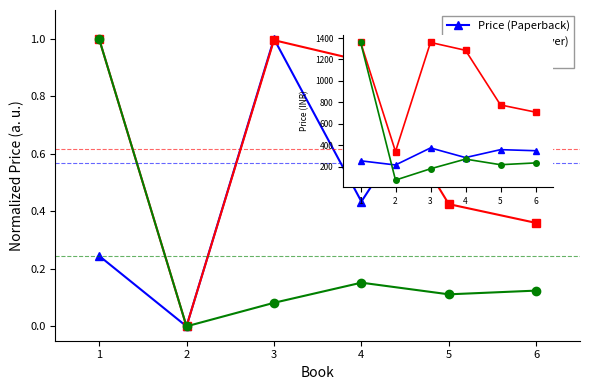

Reading left to right, transcribe all the data shown in this chart.

Price (Paperback): 255.0	216.0	375.0	285.0	359.0	349.0
Price (Hardcover): 1364.0	341.4	1359.0	1285.7	776.0	709.0
Price (Kindle): 1364.0	75.0	180.5	270.8	218.5	235.2